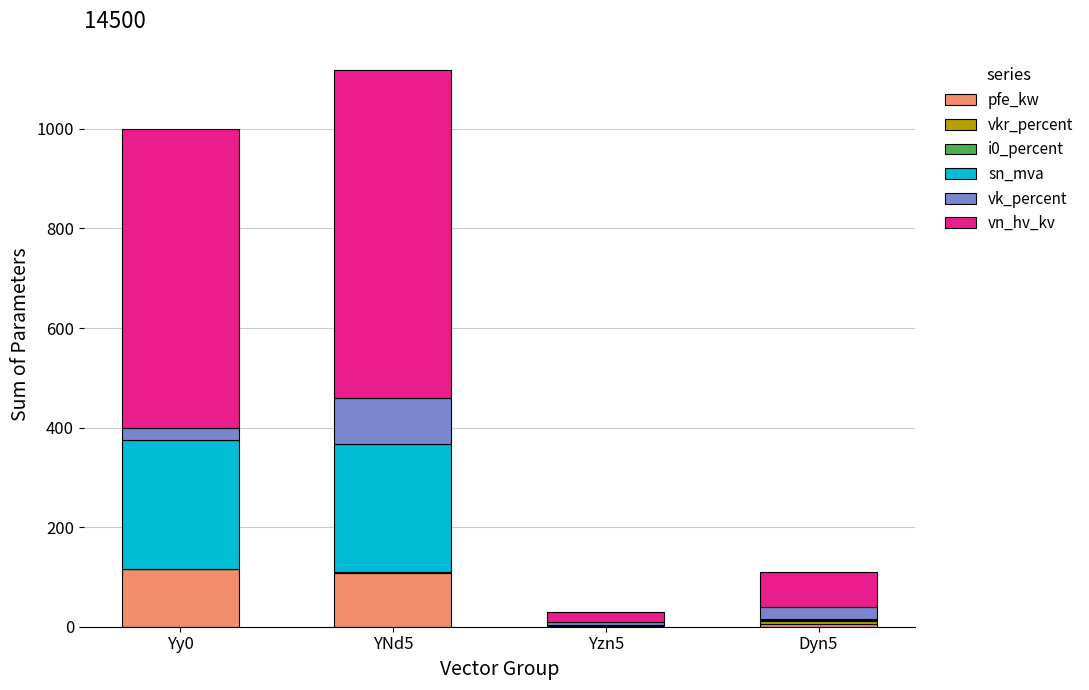

What is the maximum value for pfe_kw?

115.0